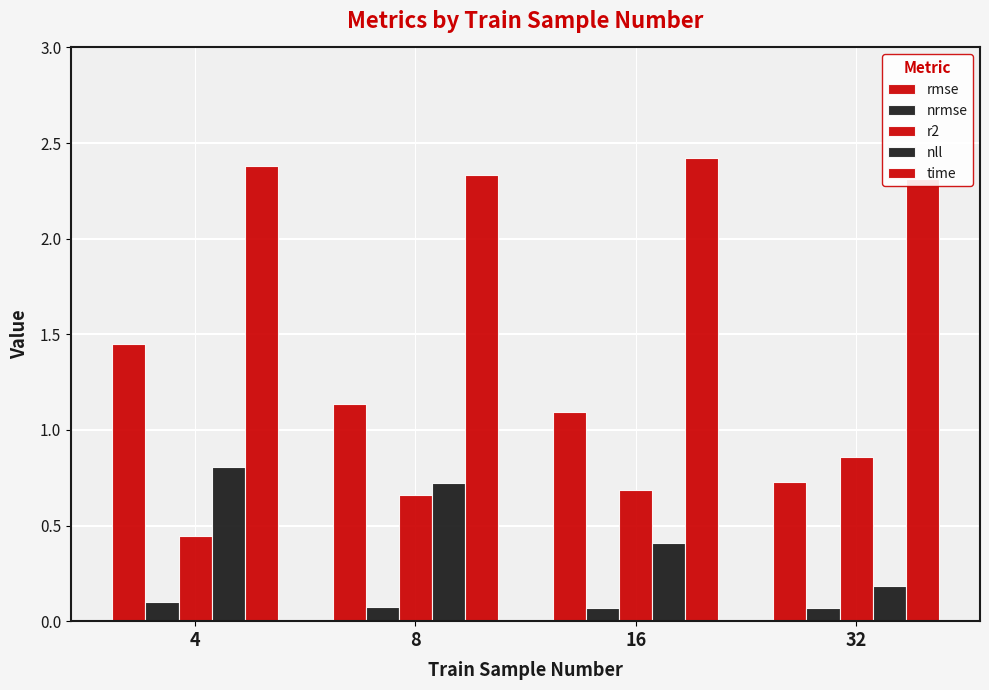

How many bars are there in total?

20